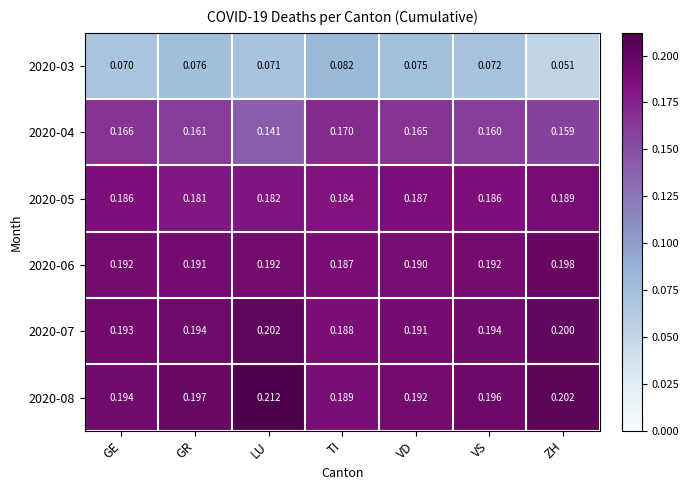

Is the value of 2020-07 at ZH greater than the value of 2020-04 at LU?

Yes